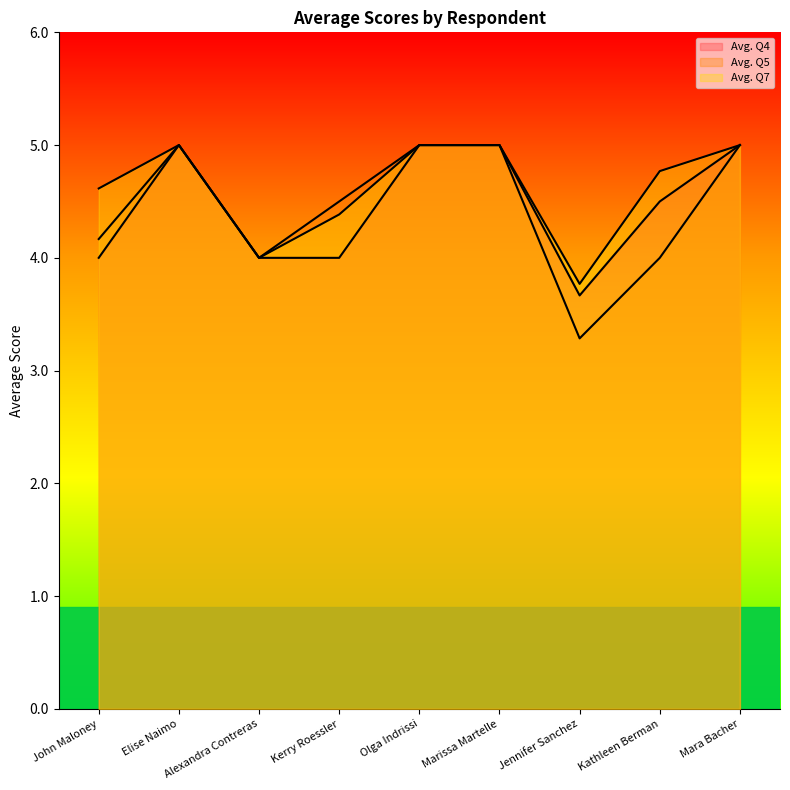

What is the value of the Avg. Q4 point at the 4th from the left?

4.0